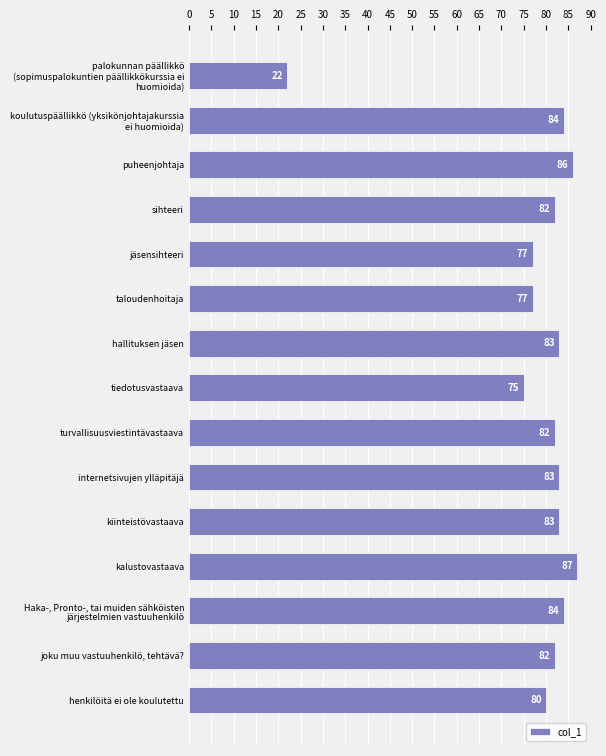

How many categories are shown in the chart?

15